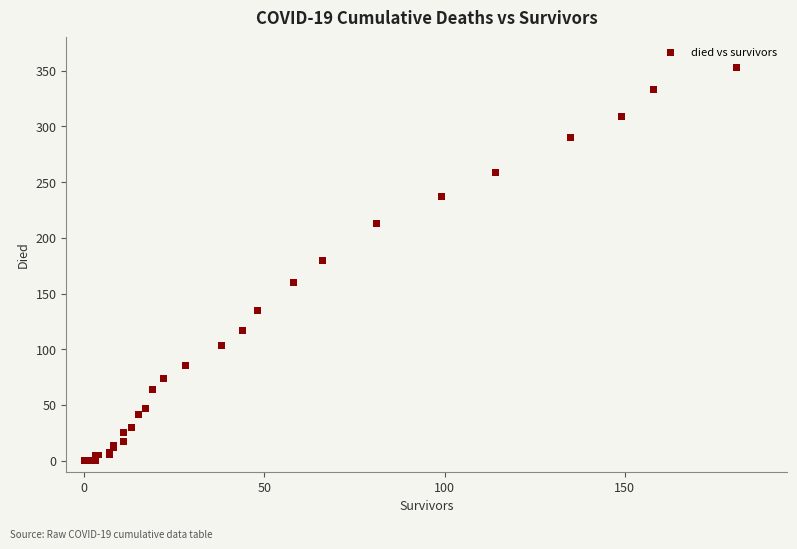

What Y value in the scatter plot is closest to 176?

180